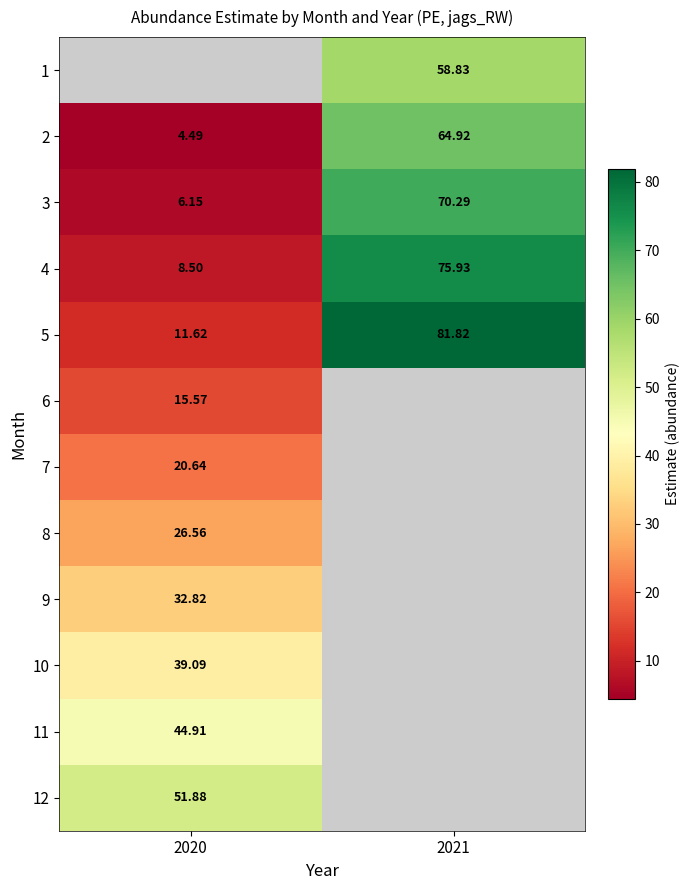

Which series has the widest spread of values?

5